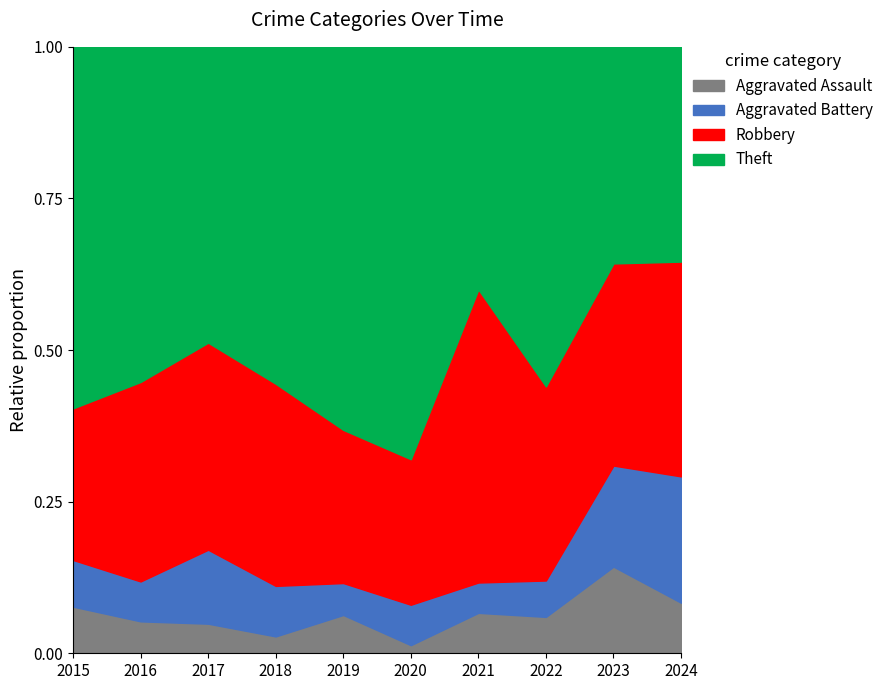

In Theft, how many points are lower than both neighbors (excluding endpoints)?

3